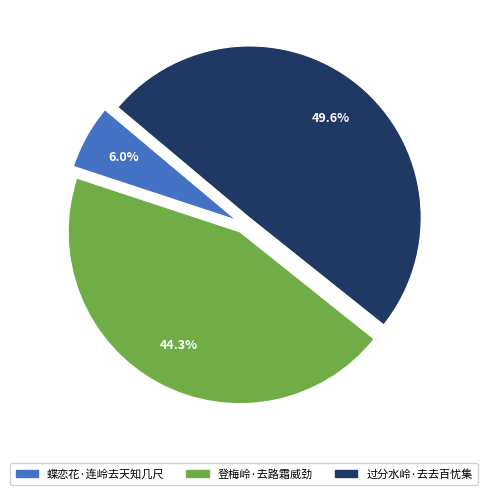

What is the smallest slice in the pie chart?

蝶恋花·连岭去天知几尺